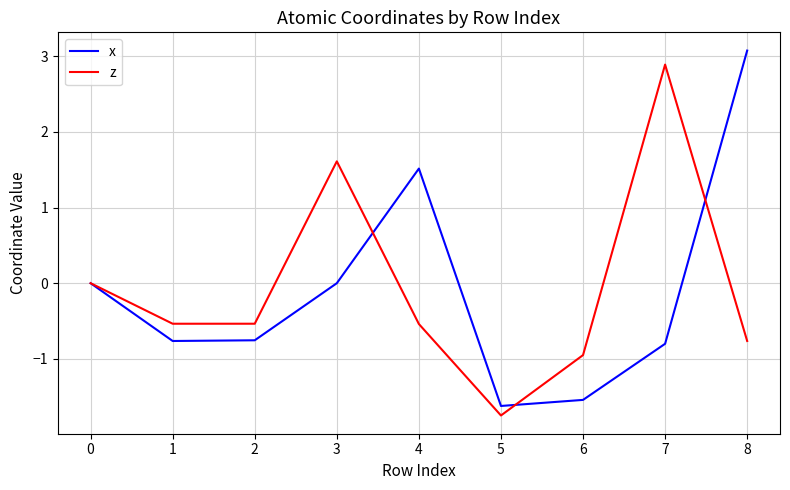

True or false: x has a value of -2.1 at 0.

False